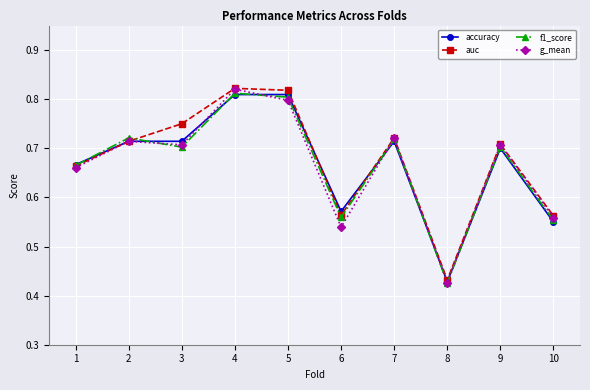

Is the value of auc at 5 greater than the value of accuracy at 6?

Yes